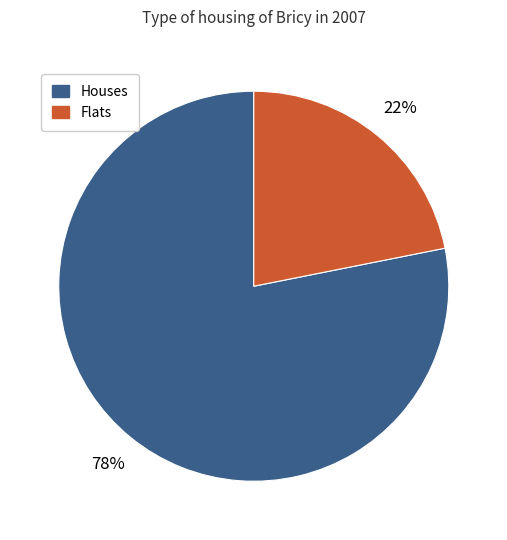

What is the majority slice?

Houses